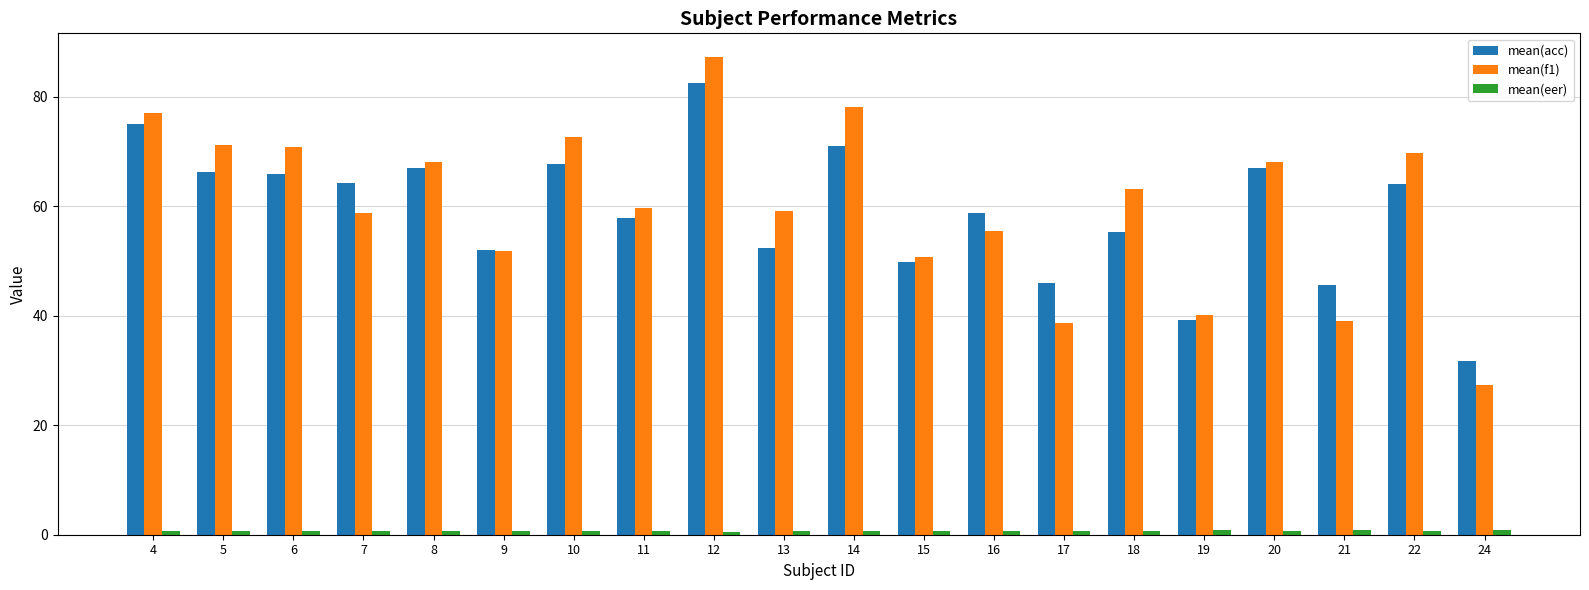

What is the value of the mean(f1) bar at the 16th from the left?

40.1